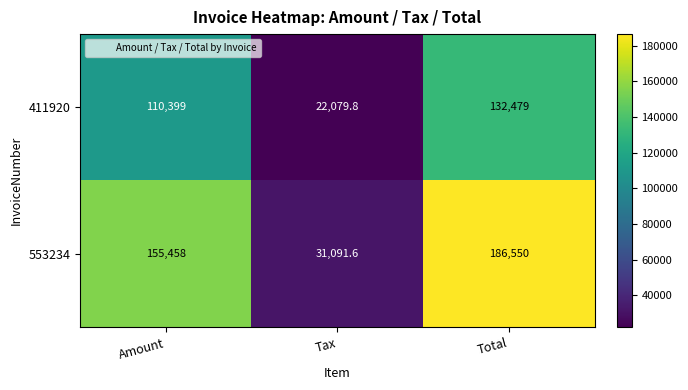

List the series in order of their overall mean, lowest first.

411920, 553234